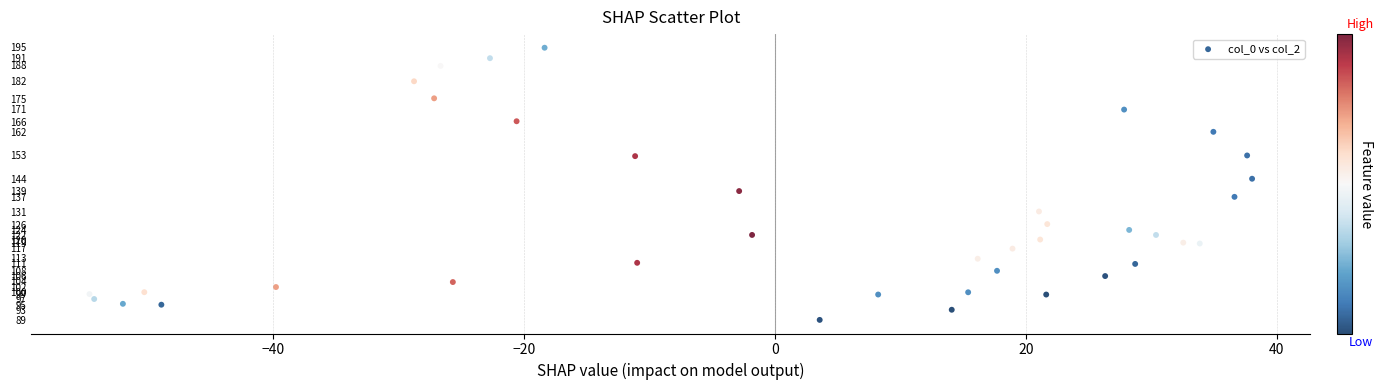

What is the range of X values (max minus min)?

92.7